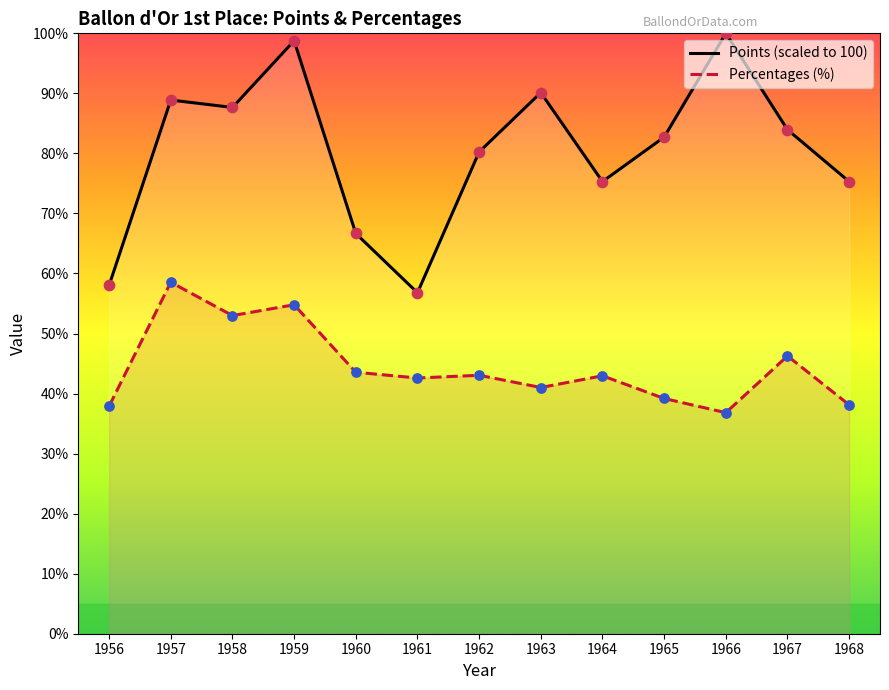

Which series has the widest spread of Y values?

Points (scaled to 100)